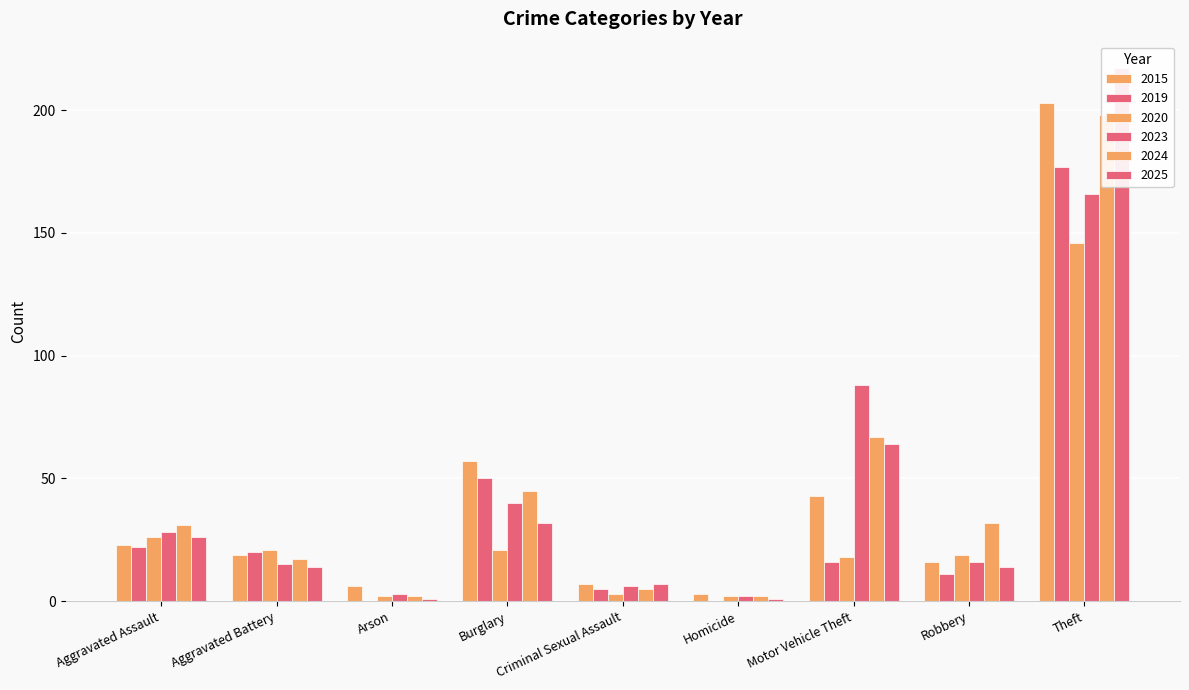

True or false: 2025 has a value of 90 at Theft.

False